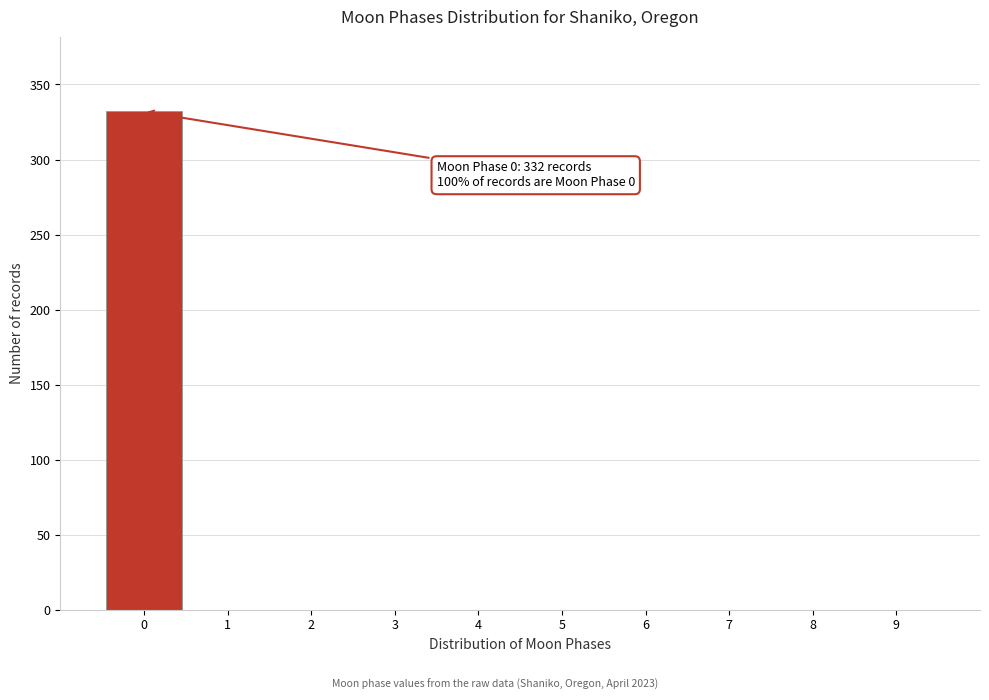

Over which range of the x-axis is the bar tallest?

-0.5 to 0.5